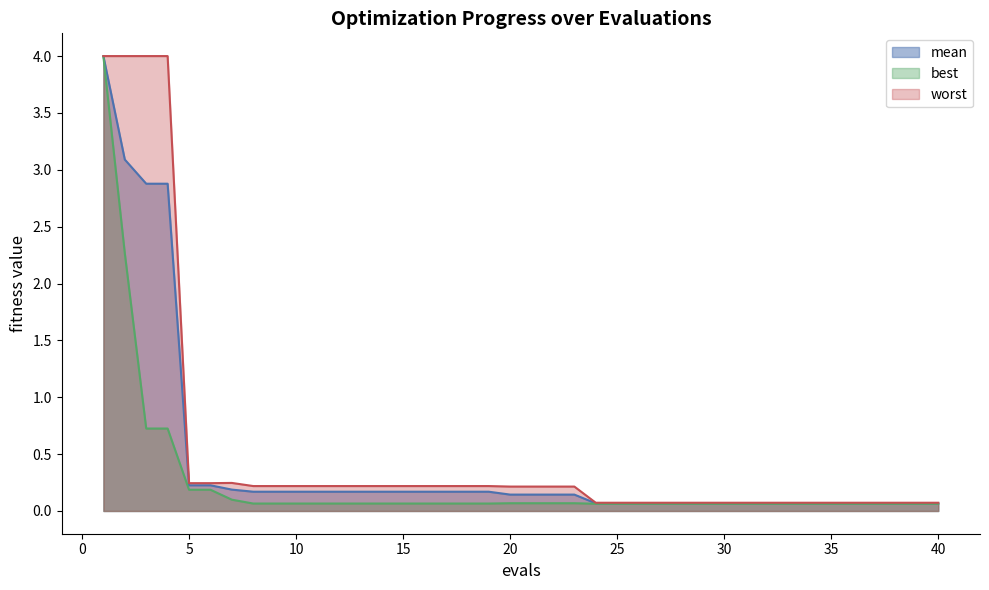

What is the maximum value shown in the chart?

4.0